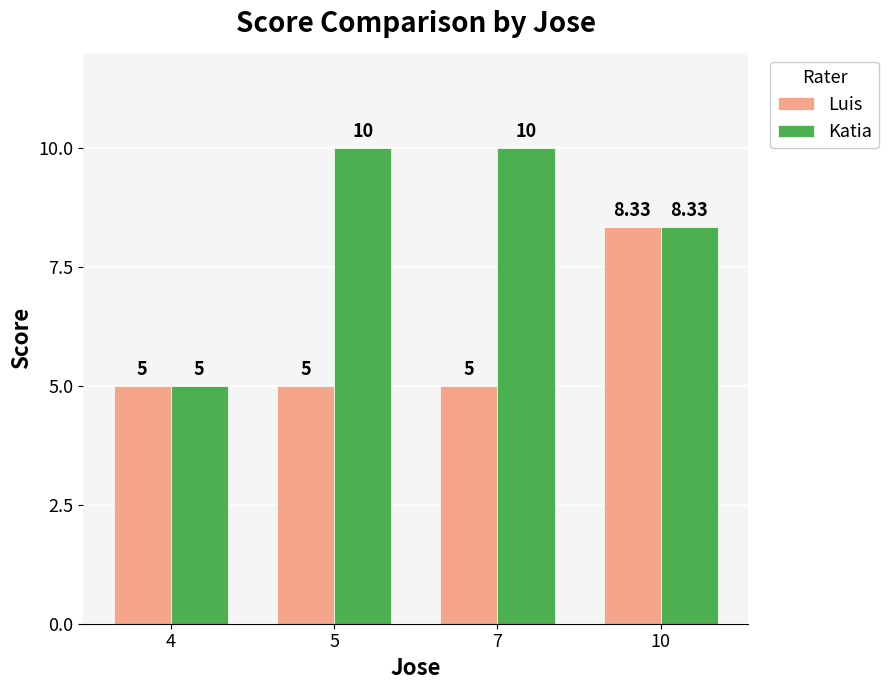

The value of Luis at 10 is 8.3. True or false?

True